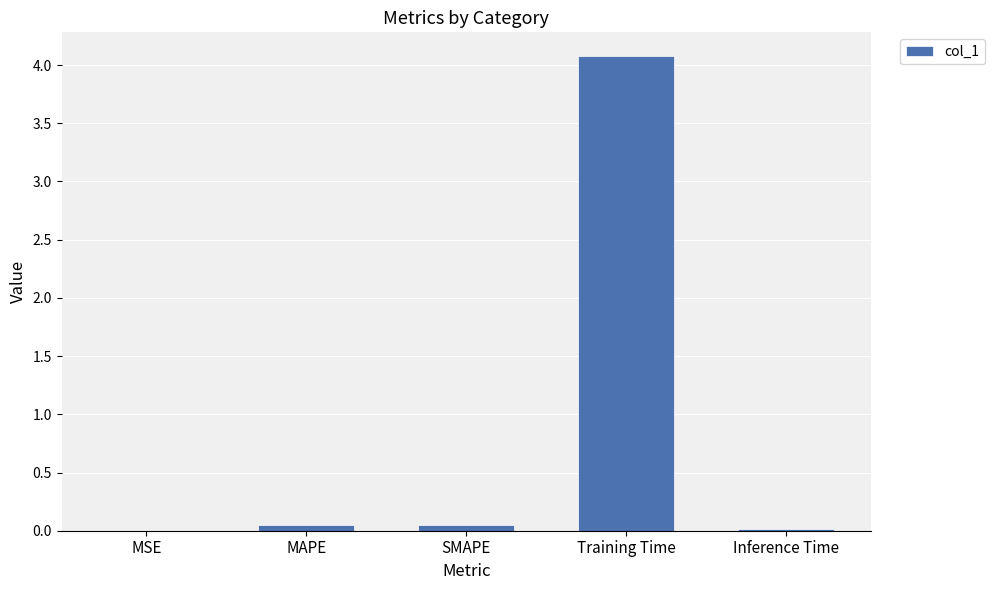

True or false: the data shows 4.1 at Training Time.

True